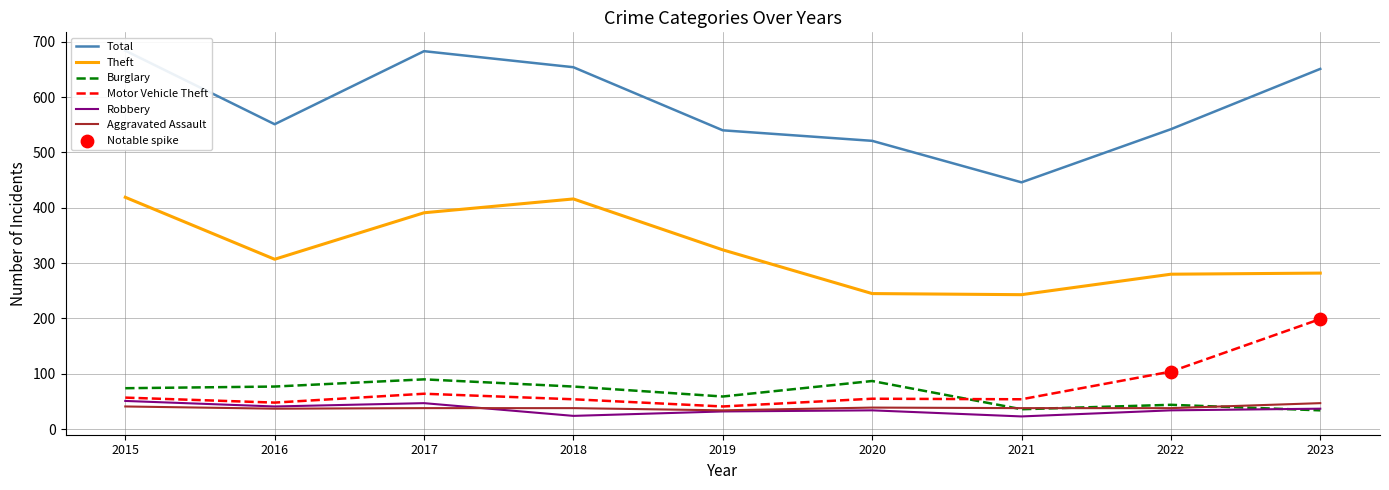

What are all the series names shown in the legend?

Theft, Total, Burglary, Motor Vehicle Theft, Robbery, Aggravated Assault